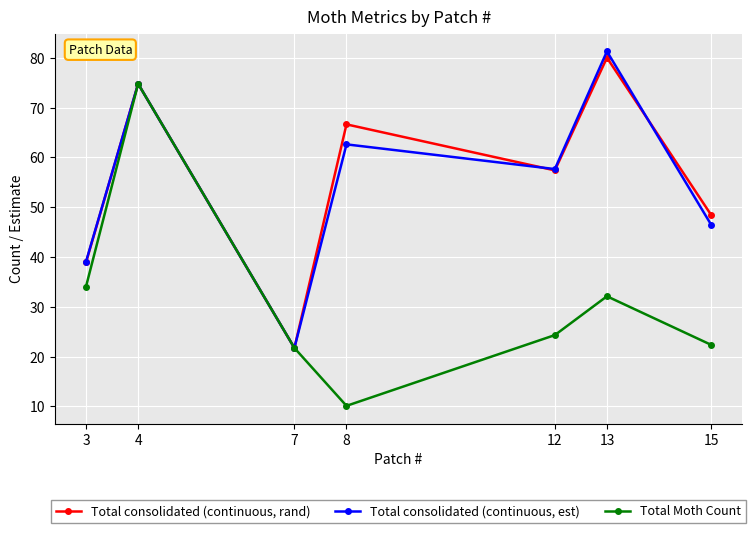

At which label is Total consolidated (continuous, est) closest to 51?

15